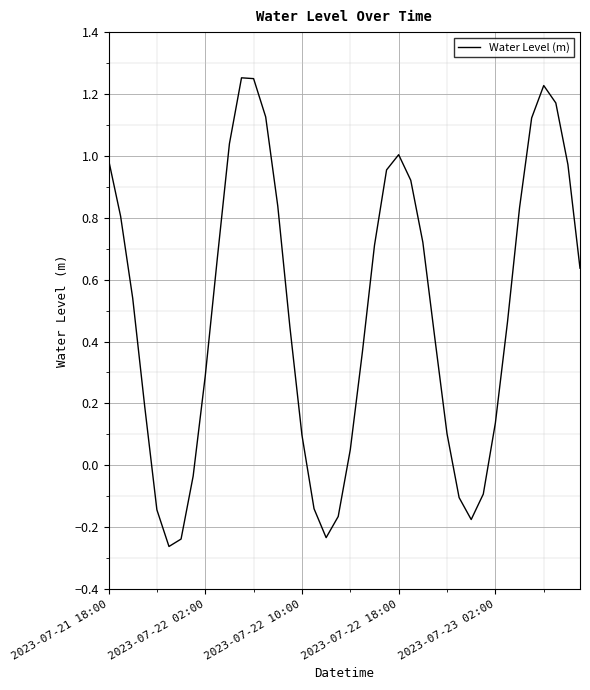

What is the difference between the maximum and minimum values?

1.5